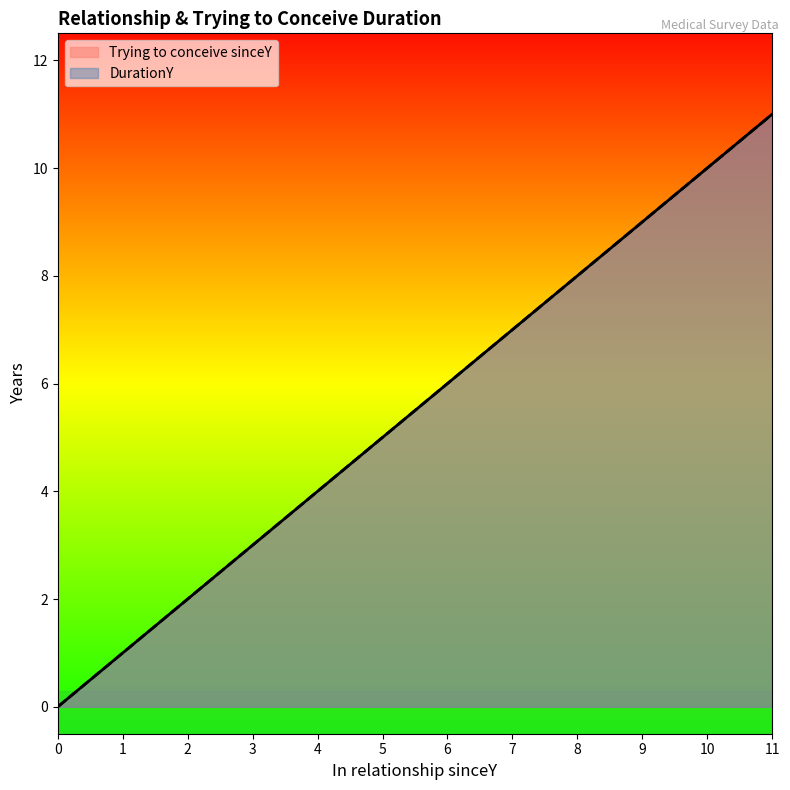

What is the value of the Trying to conceive sinceY point at the 10th from the left?

9